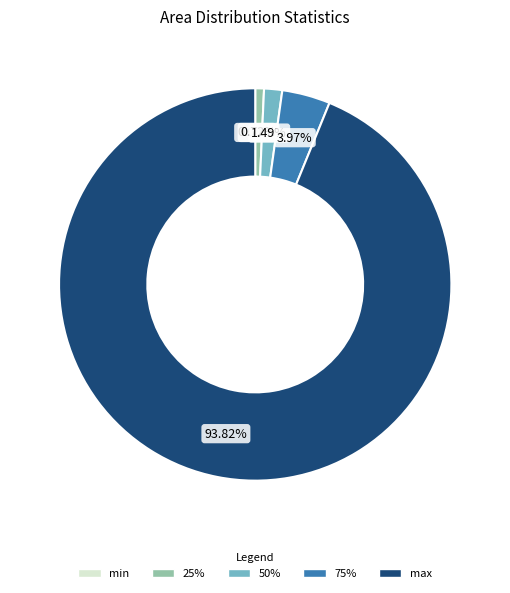

Does max account for over 50% of the chart?

Yes